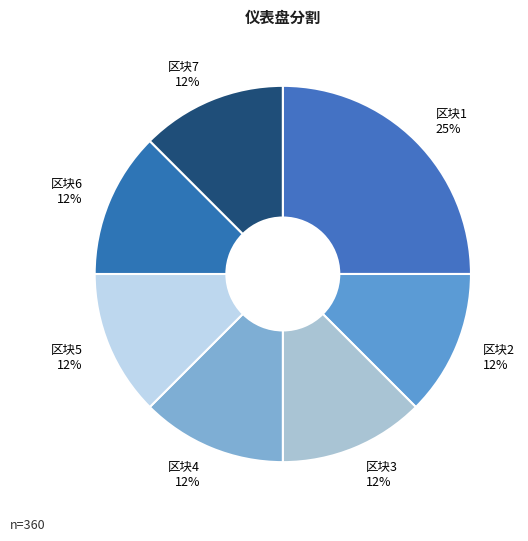

Is there any slice that represents more than half of the pie?

No